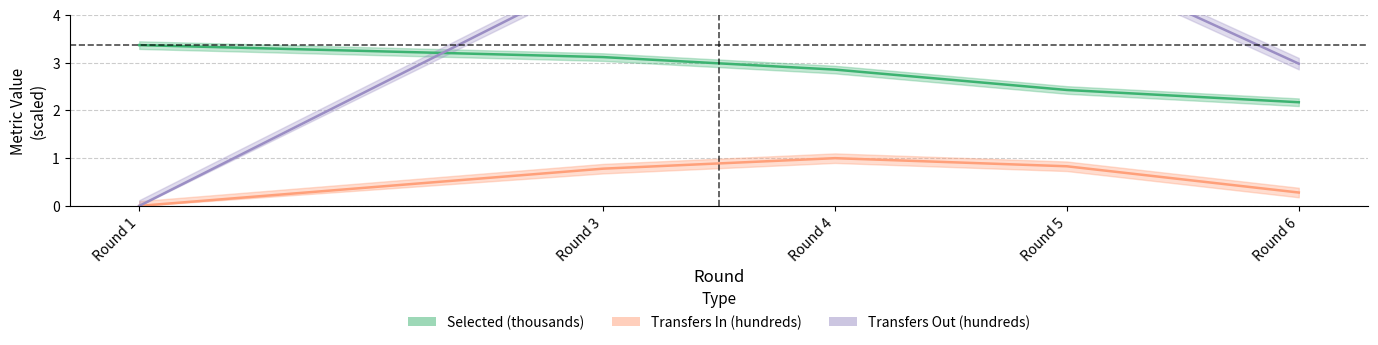

Rank the series at Round 4 from highest to lowest value.

Transfers Out (hundreds), Selected (thousands), Transfers In (hundreds)